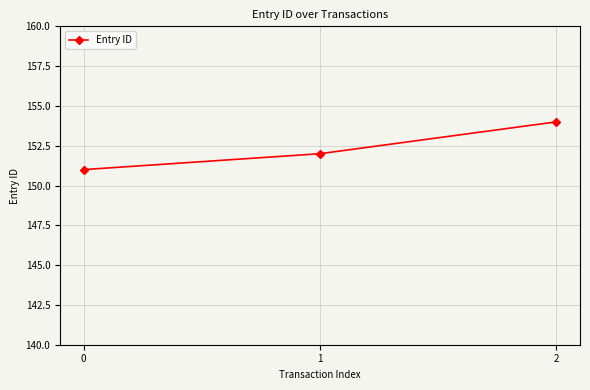

Which has a higher value, 1 or 2?

2